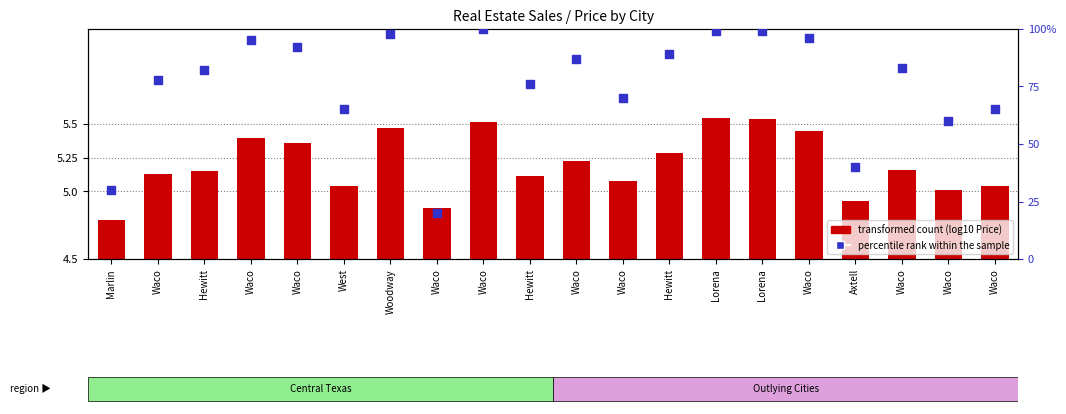

What are all the series names shown in the legend?

transformed count (log10 Price), percentile rank within the sample